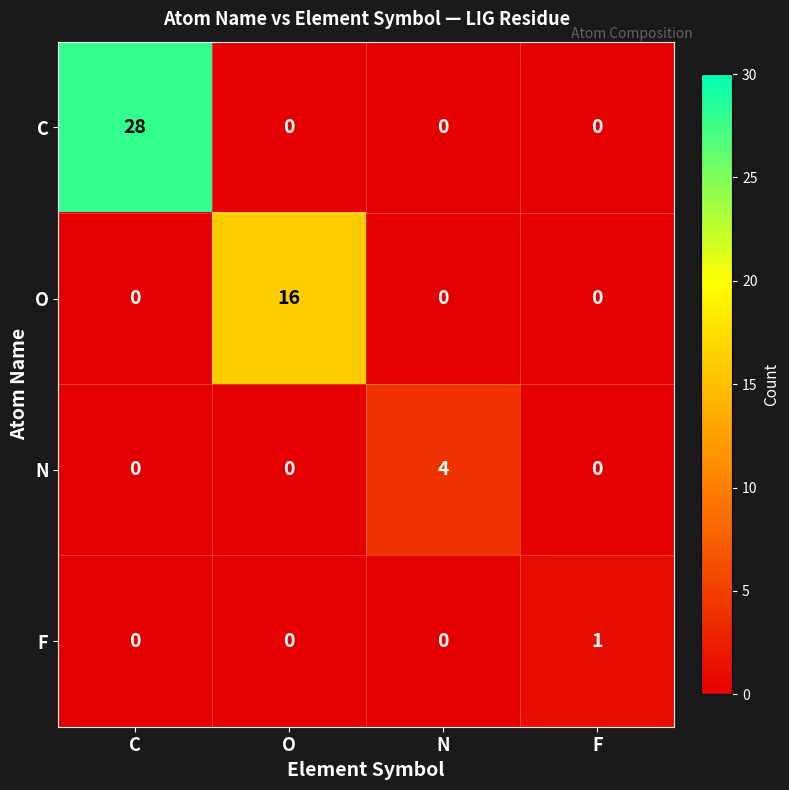

What is the difference between the highest and lowest values at F?

1